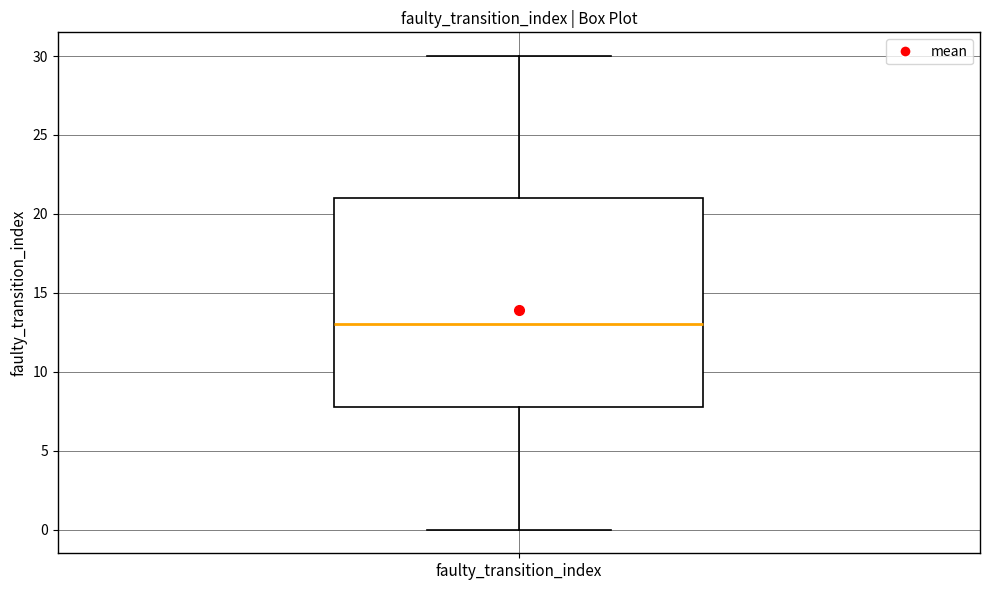

Read this box plot against the y-axis: the position of the median line, the range covered by the box, and the ends of both whiskers. The values are not printed on the chart, so give them approximately, as read against the axis.

median 13, box 8 to 21, whiskers 0 to 30